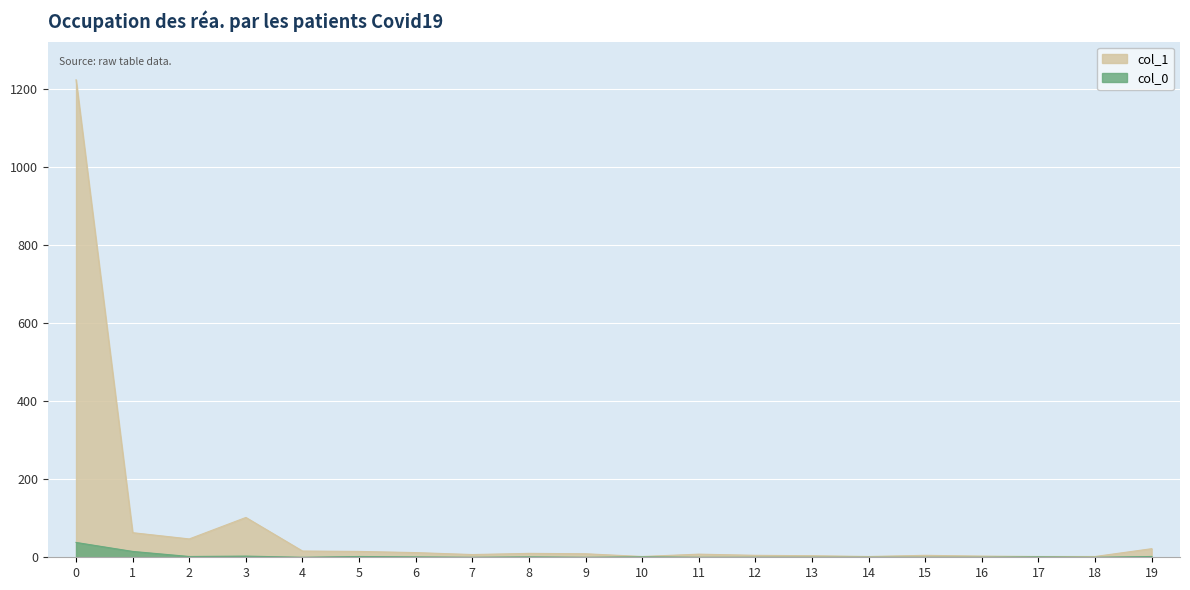

What is the average value of the col_1 series?

78